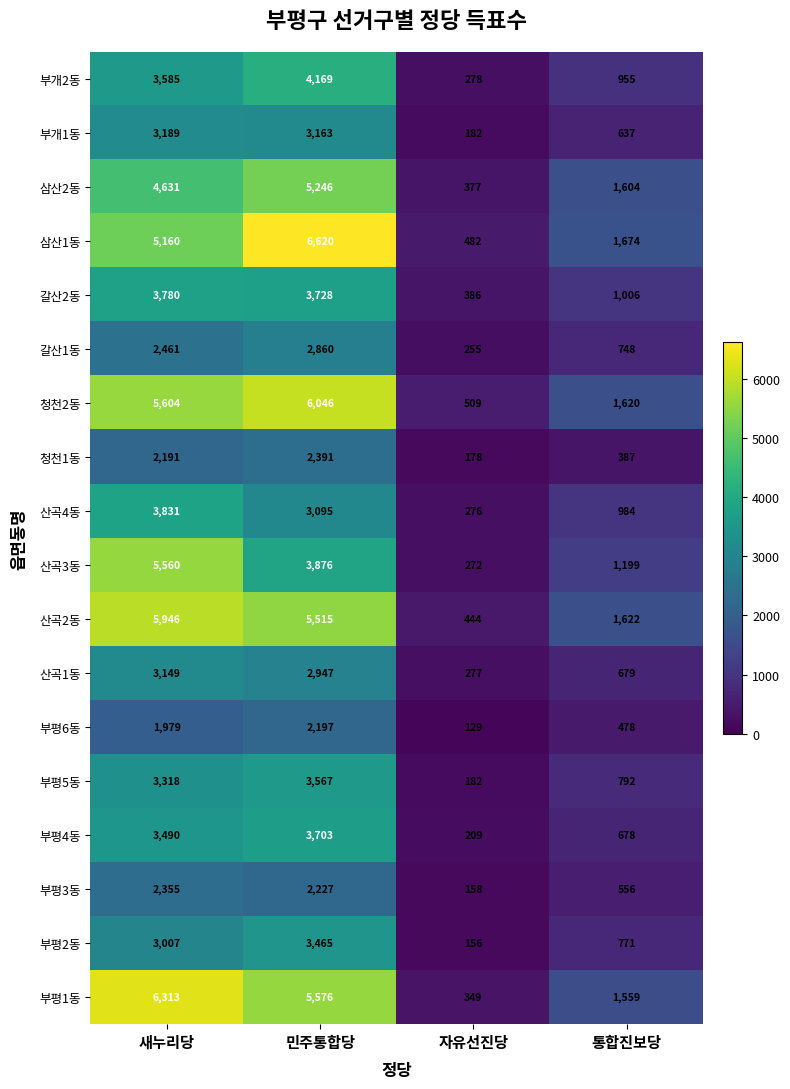

What is the smallest value displayed?

129